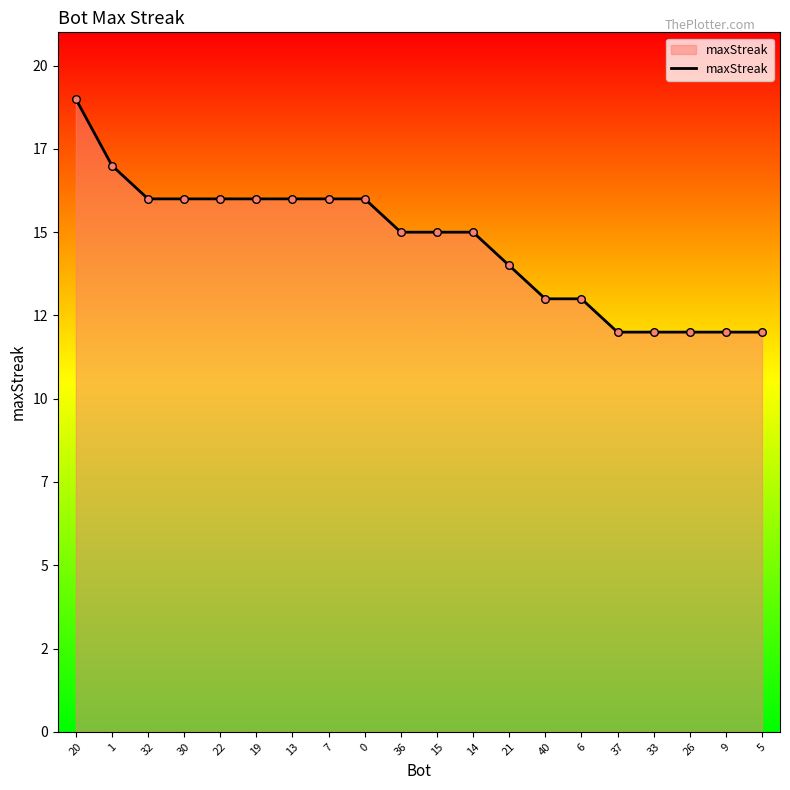

What is the change in value from 22 to 6?

-3